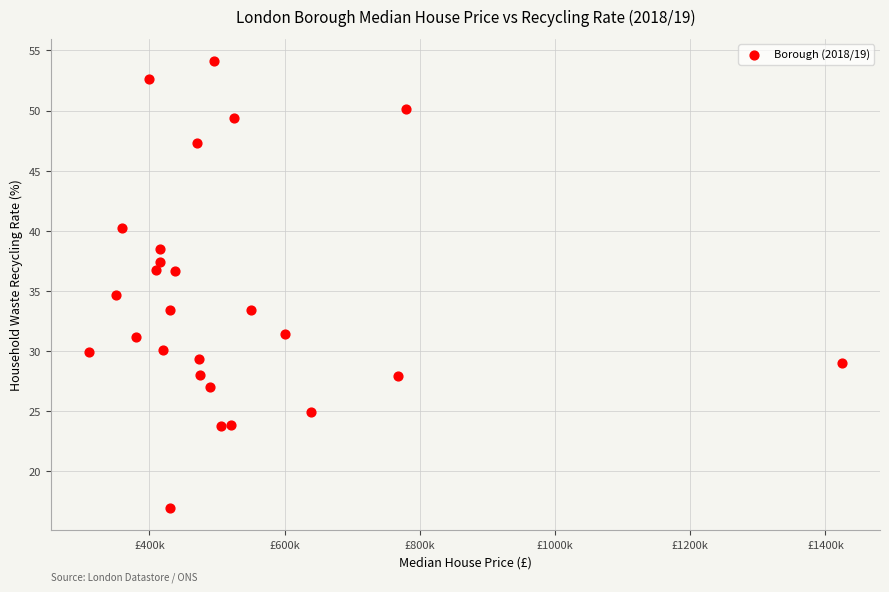

What is the range of Y values (max minus min)?

37.2